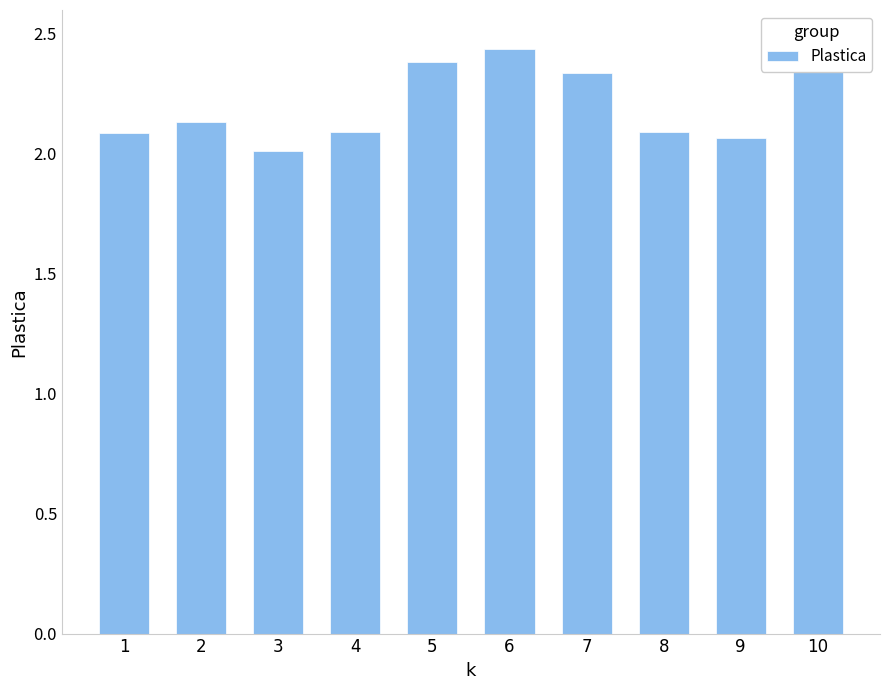

The chart shows a value of 0.8 at 8. True or false?

False